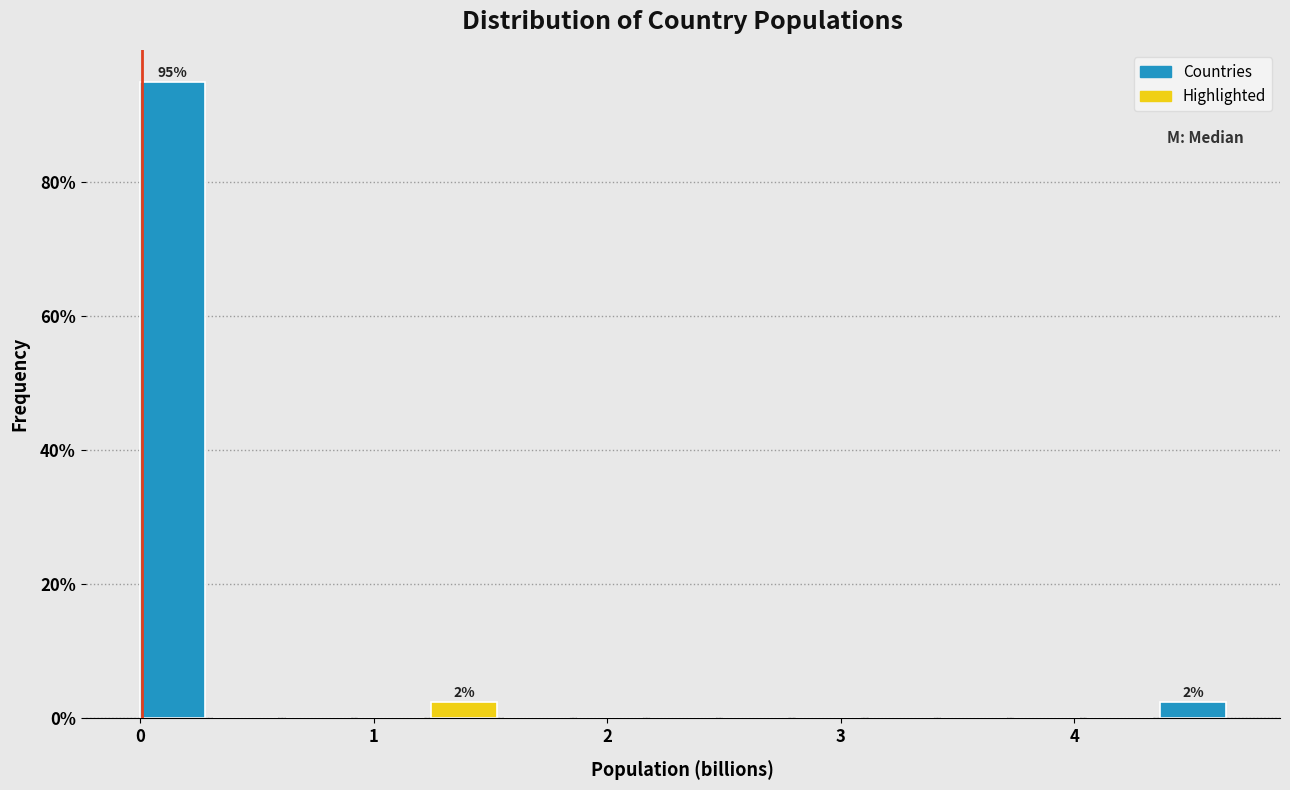

Read against the x-axis, roughly where is the centre of the tallest bar?

0.1